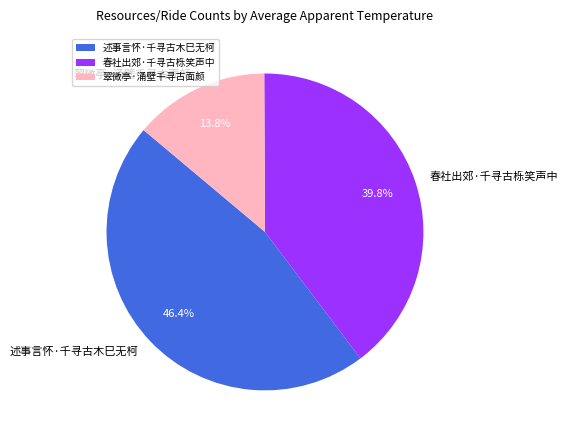

Is there any slice that represents more than half of the pie?

No